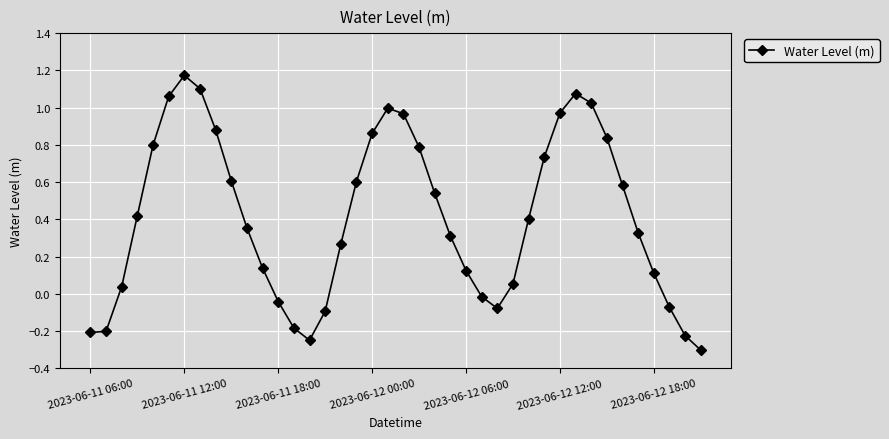

What is the difference between the maximum and minimum values?

1.5